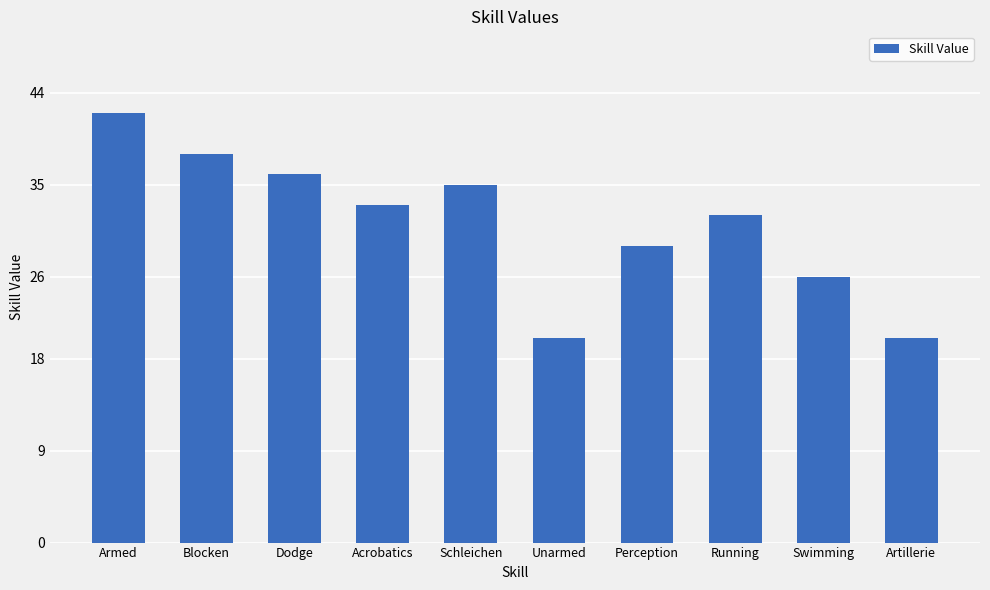

What is the greatest value displayed?

42